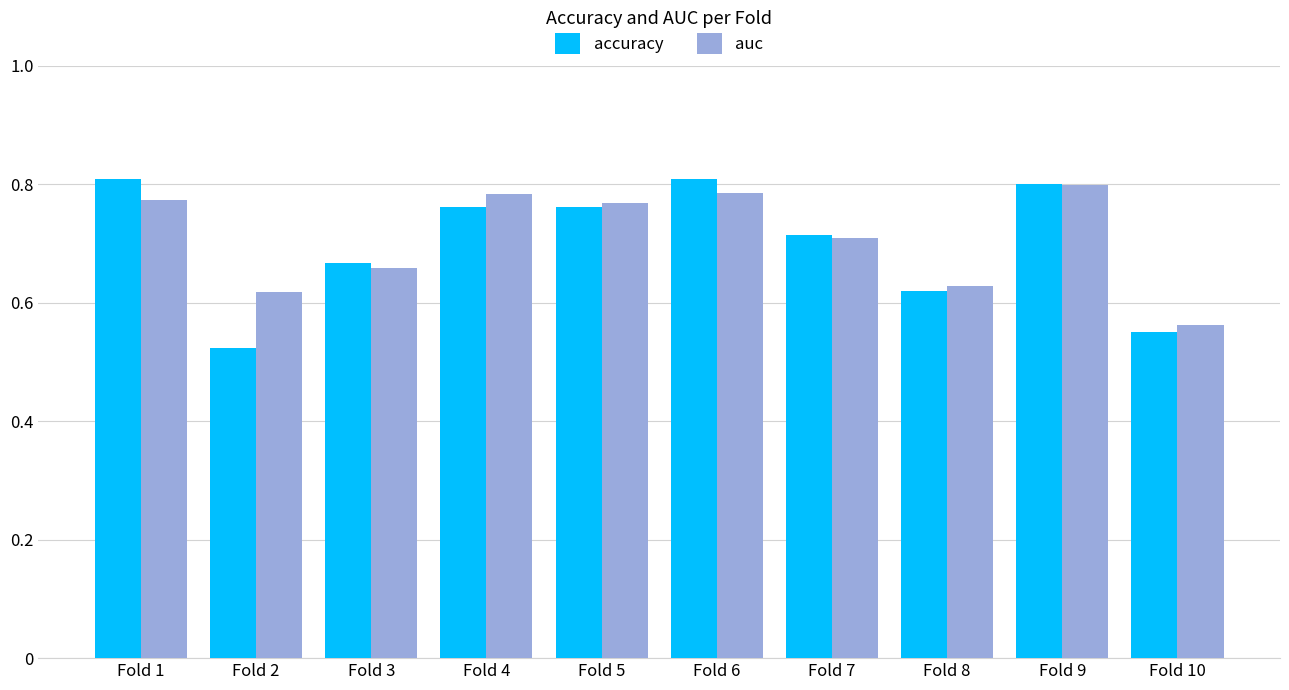

At which label does auc reach its minimum?

Fold 10